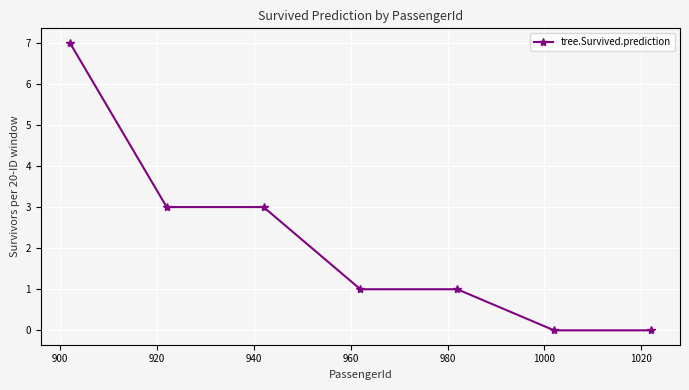

What is the greatest value displayed?

7